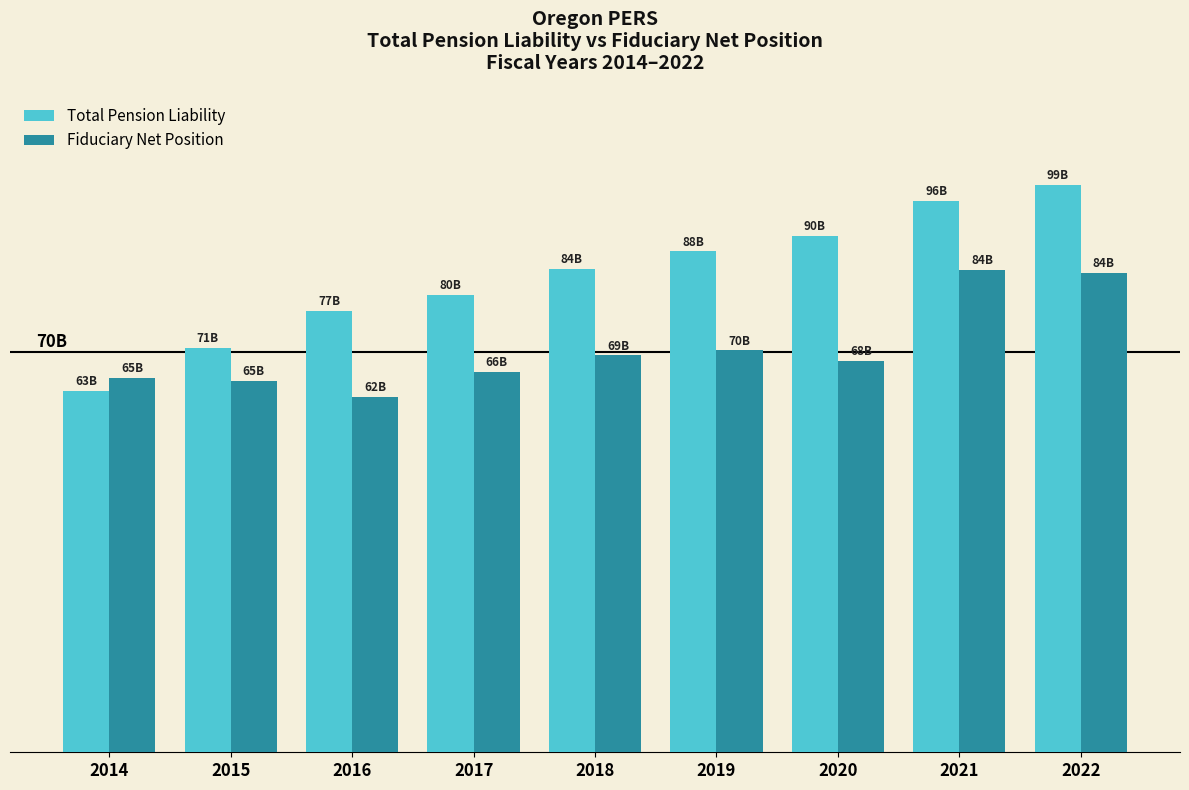

At which label does Total Pension Liability first exceed 84?

2018